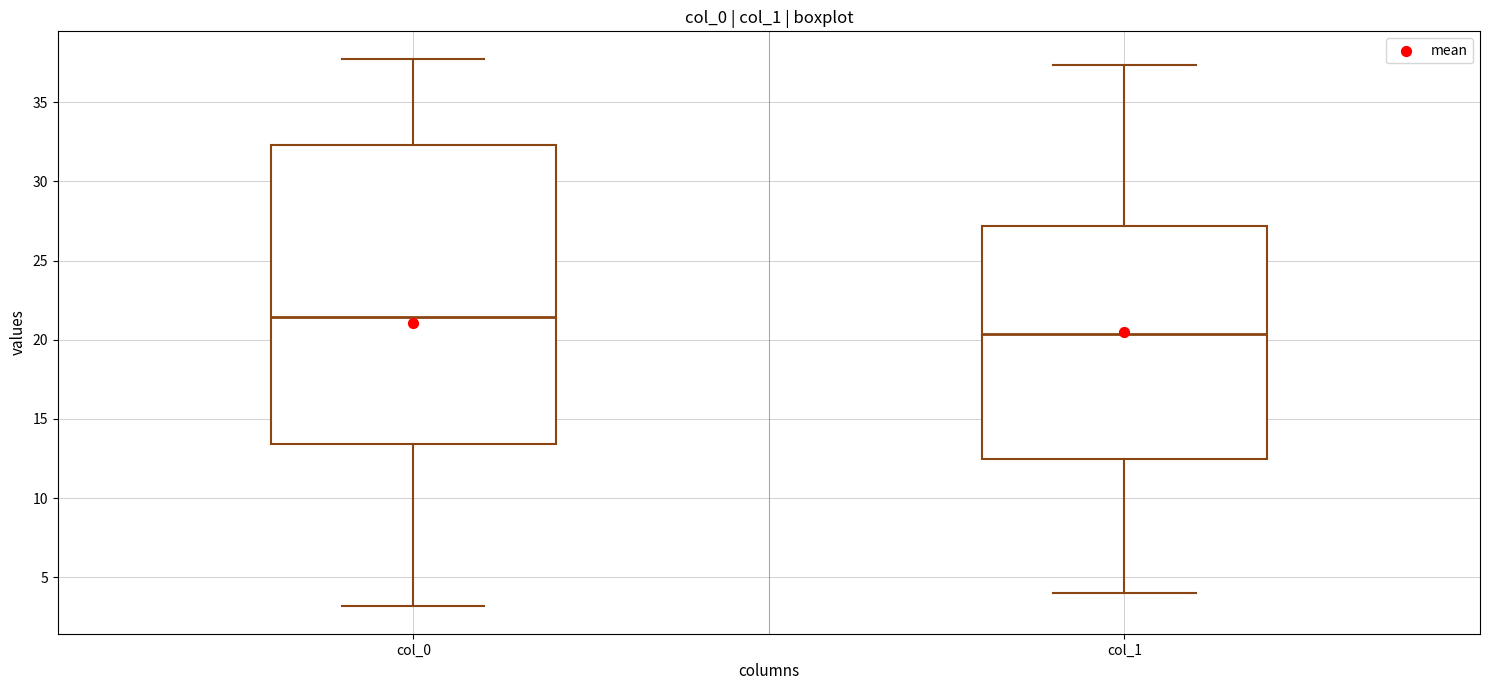

Reading left to right, read every box against the y-axis: the position of its median line, the range the box covers, and the ends of its whiskers. The values are not printed on the chart, so give them approximately, as read against the axis.

col_0: median 21.5, box 13.5 to 32.5, whiskers 3.0 to 37.5
col_1: median 20.5, box 12.5 to 27.0, whiskers 4.0 to 37.5